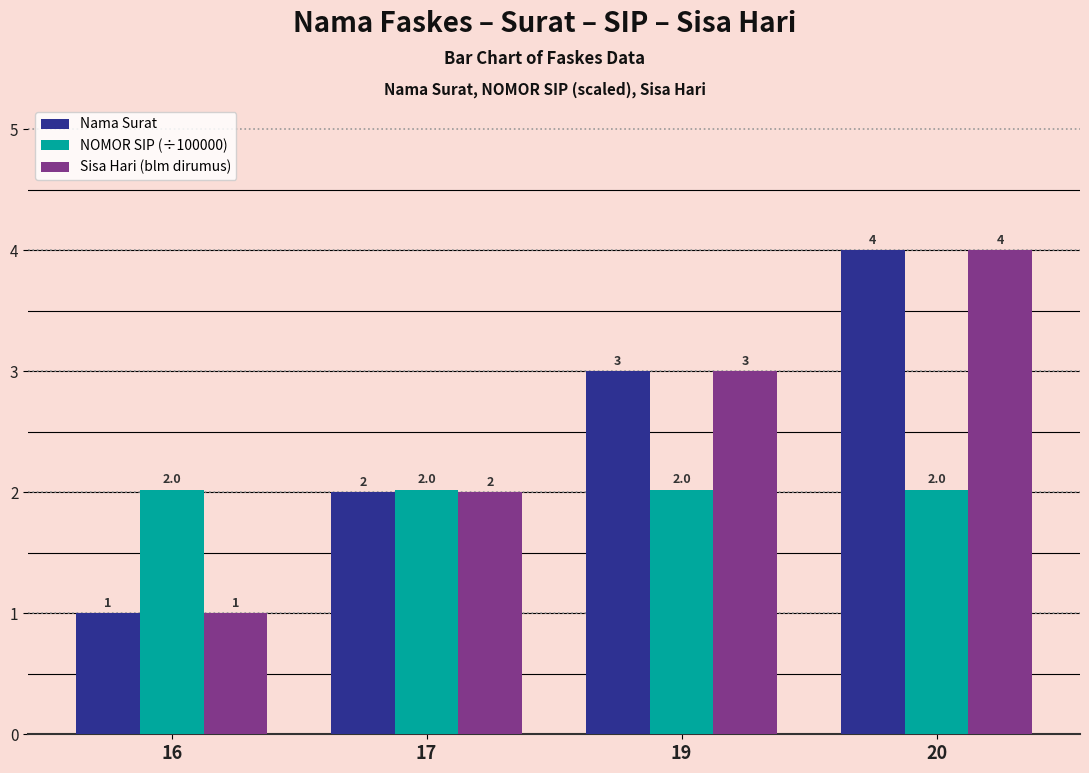

What is the spread (max minus min) of values at 20?

2.0